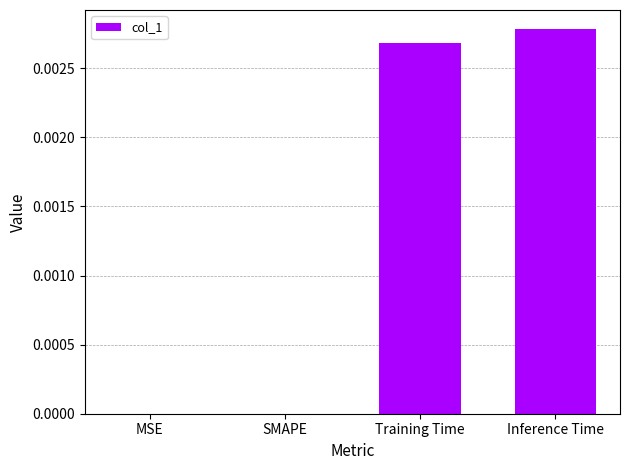

Between MSE and Inference Time, which is larger?

Inference Time